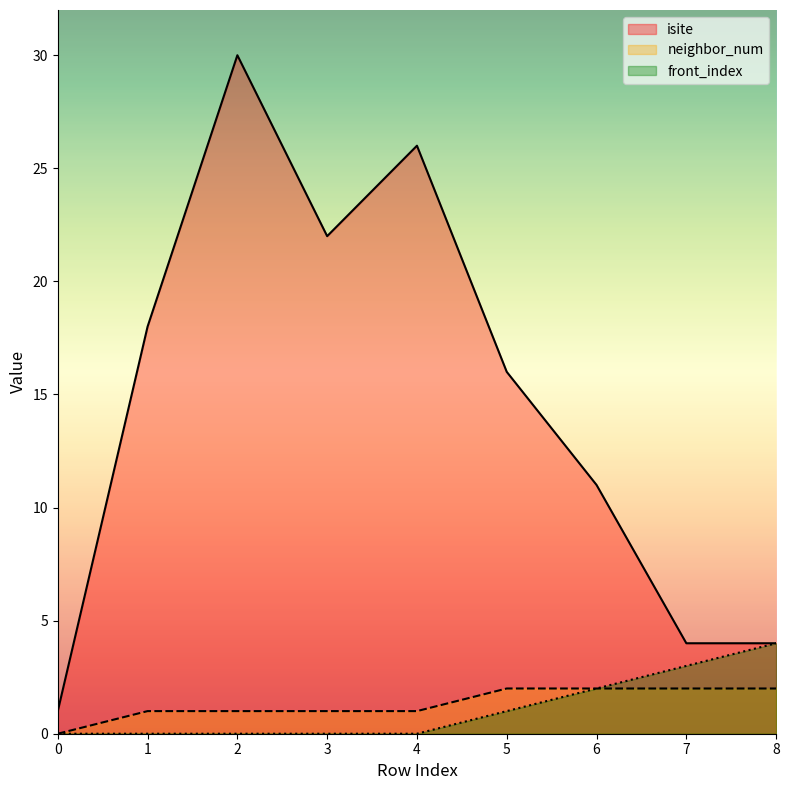

How many values in the isite series are below 16?

4